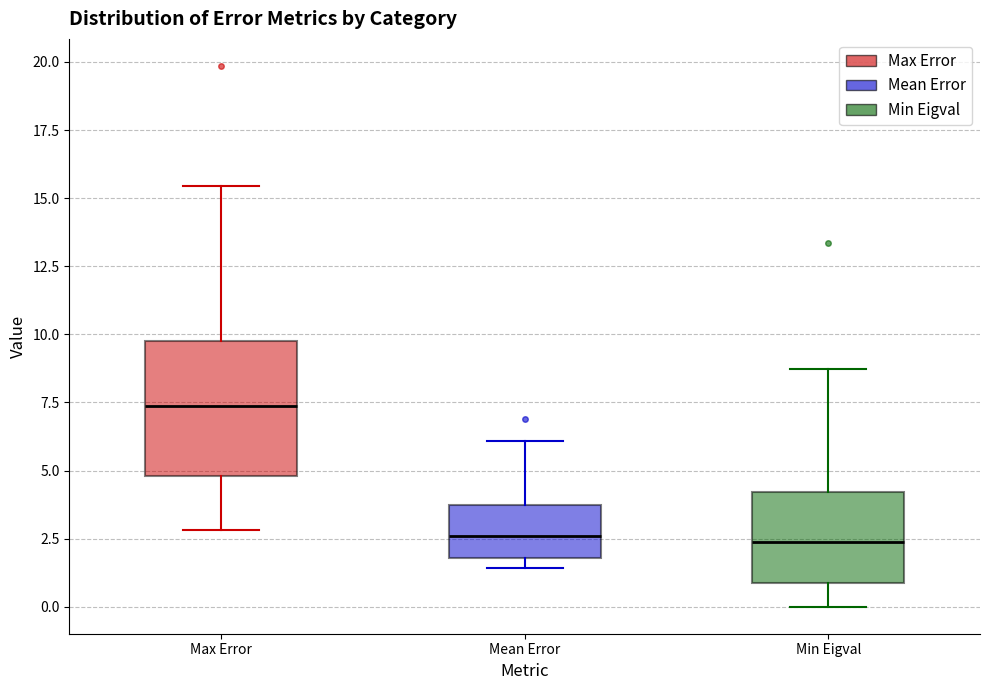

Where is the upper edge of the box for Max Error on the y-axis? The values are not printed on the chart, so give them approximately, as read against the axis.

9.5